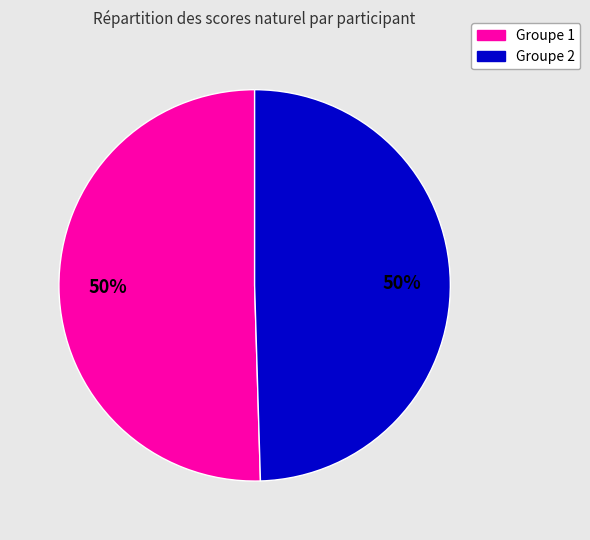

Do Groupe 1 and Groupe 2 together represent more than half of the pie?

Yes